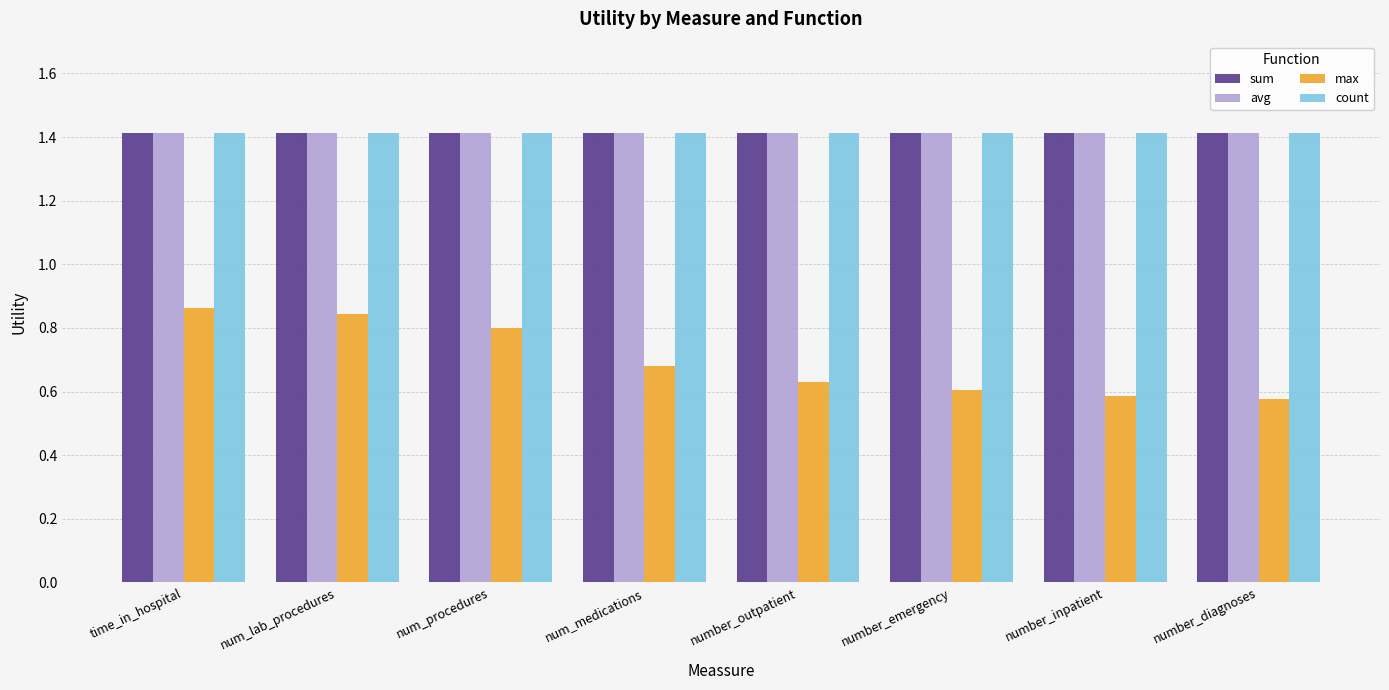

Which series changed the most between time_in_hospital and num_medications?

max